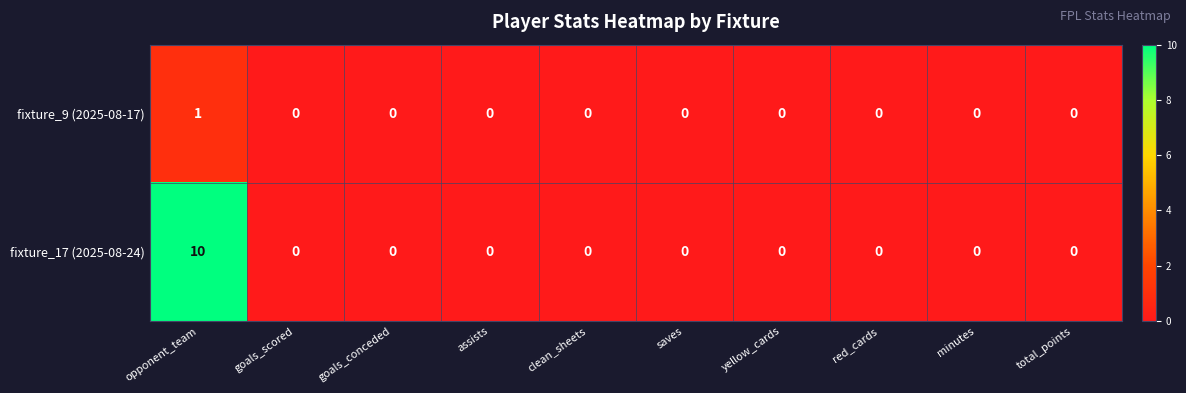

Is it true that fixture_9 (2025-08-17) equals 1 at opponent_team?

True